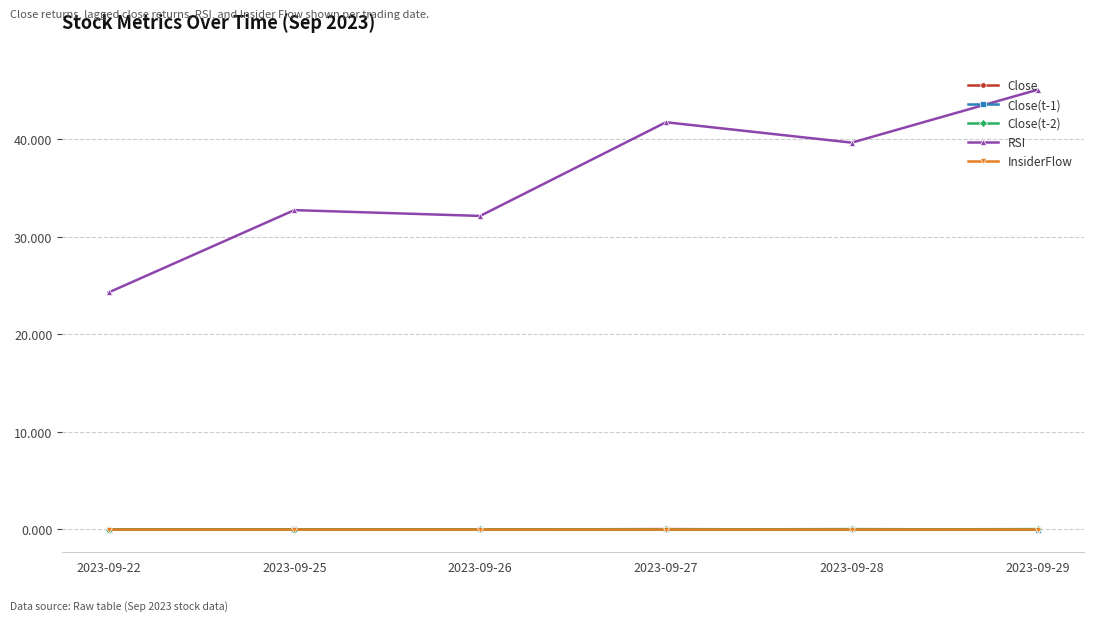

How many data points in RSI are less than 39?

3